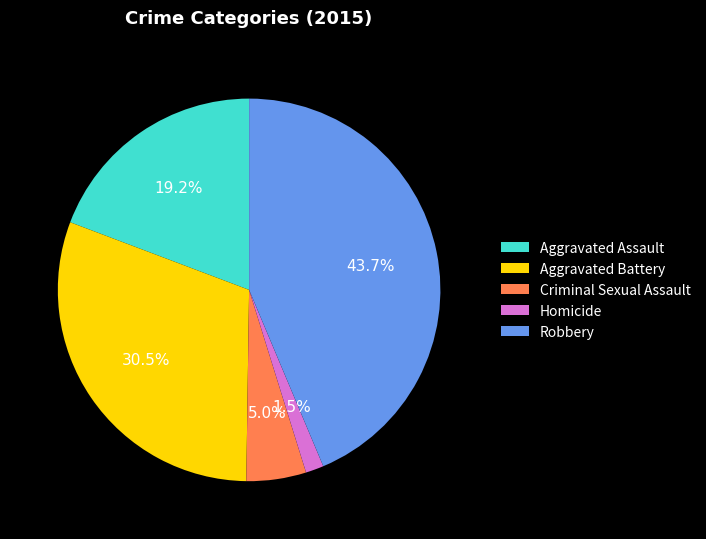

What is the smallest slice in the pie chart?

Homicide